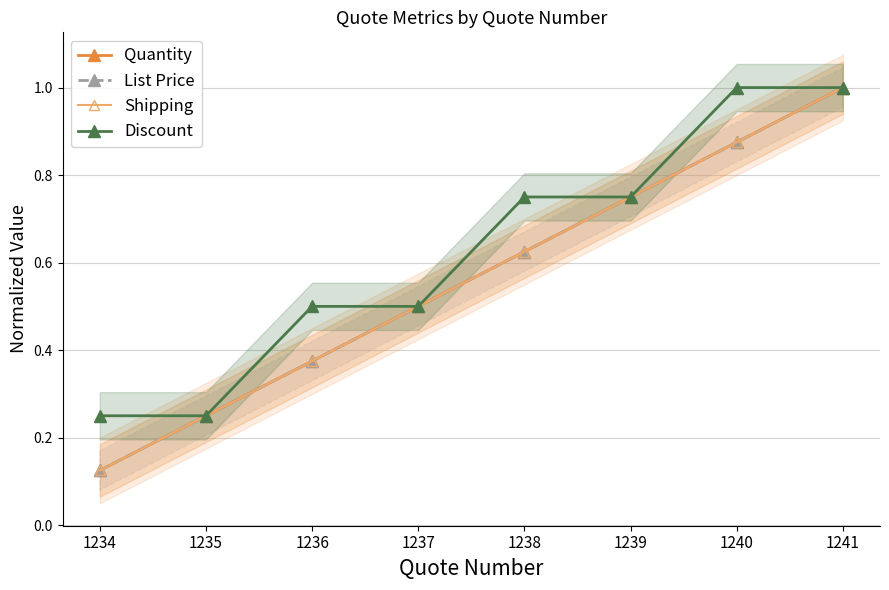

Is it true that Discount equals 1.0 at 1241?

True